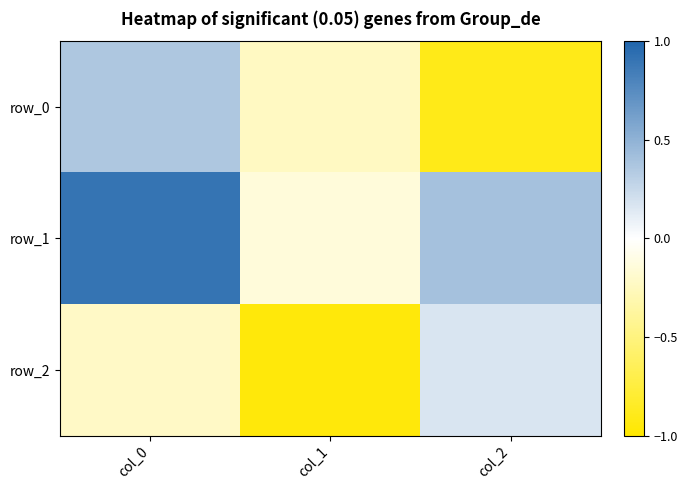

Reading left to right, transcribe all the data shown in this chart.

row_0: col_0=0.4	col_1=-0.2	col_2=-0.9
row_1: col_0=0.9	col_1=-0.1	col_2=0.4
row_2: col_0=-0.2	col_1=-1.0	col_2=0.2